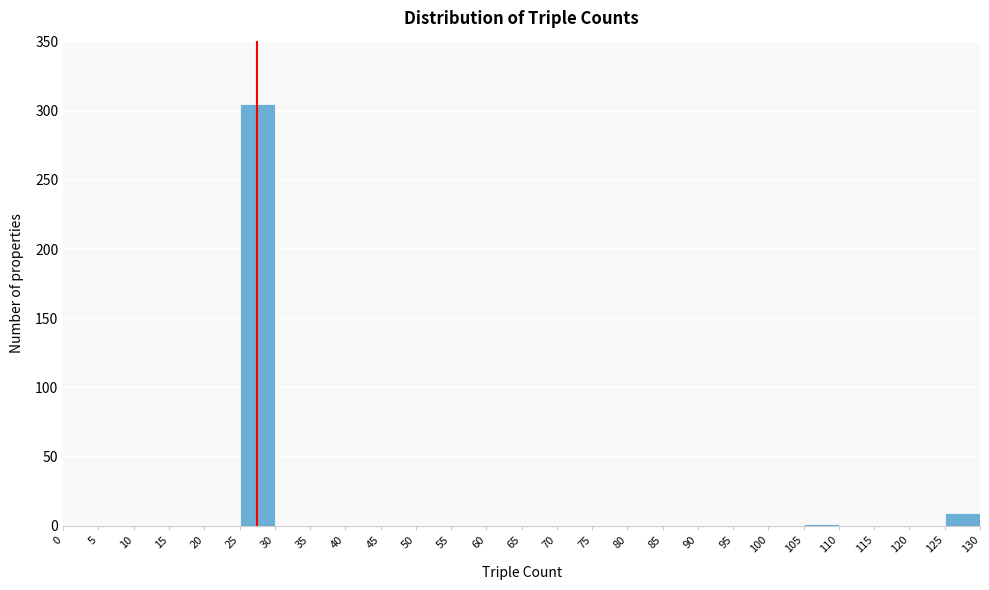

Reading left to right, list every bar in this chart as the range it spans on the x-axis followed by its height. The values are not printed on the chart, so give them approximately, as read against the axis.

0 to 5: 0
5 to 10: 0
10 to 15: 0
15 to 20: 0
20 to 25: 0
25 to 30: 305
30 to 35: 0
35 to 40: 0
40 to 45: 0
45 to 50: 0
50 to 55: 0
55 to 60: 0
60 to 65: 0
65 to 70: 0
70 to 75: 0
75 to 80: 0
80 to 85: 0
85 to 90: 0
90 to 95: 0
95 to 100: 0
100 to 105: 0
105 to 110: under 5
110 to 115: 0
115 to 120: 0
120 to 125: 0
125 to 130: 10